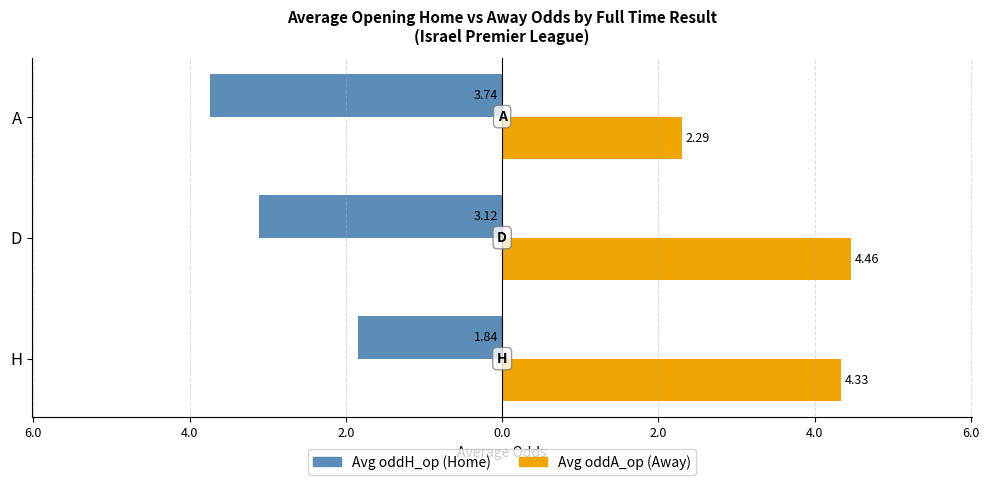

What are all the series names shown in the legend?

Avg oddH_op (Home), Avg oddA_op (Away)